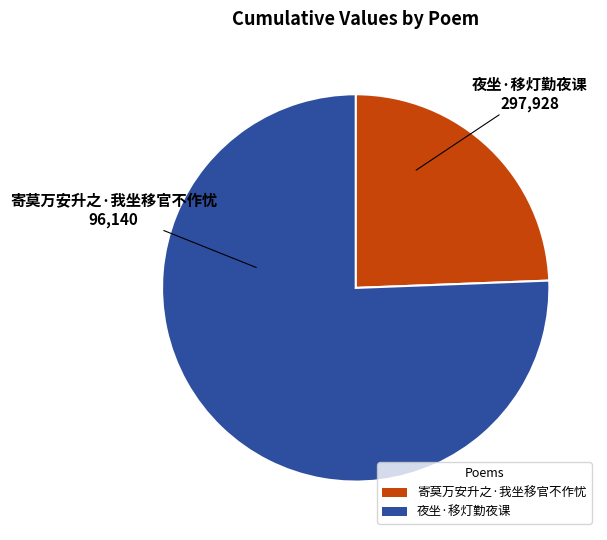

Which has a higher value, 夜坐·移灯勤夜课 or 寄莫万安升之·我坐移官不作忧?

夜坐·移灯勤夜课